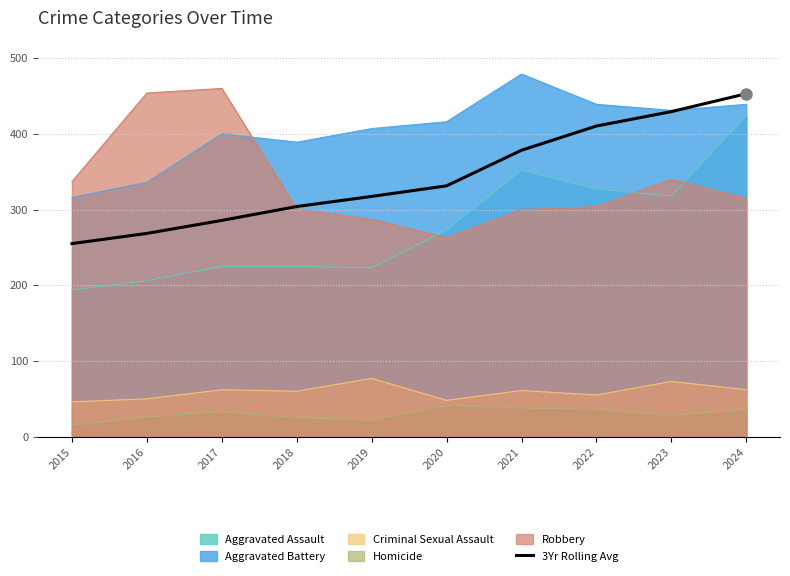

True or false: the data shows 233.6 at 2022.

False